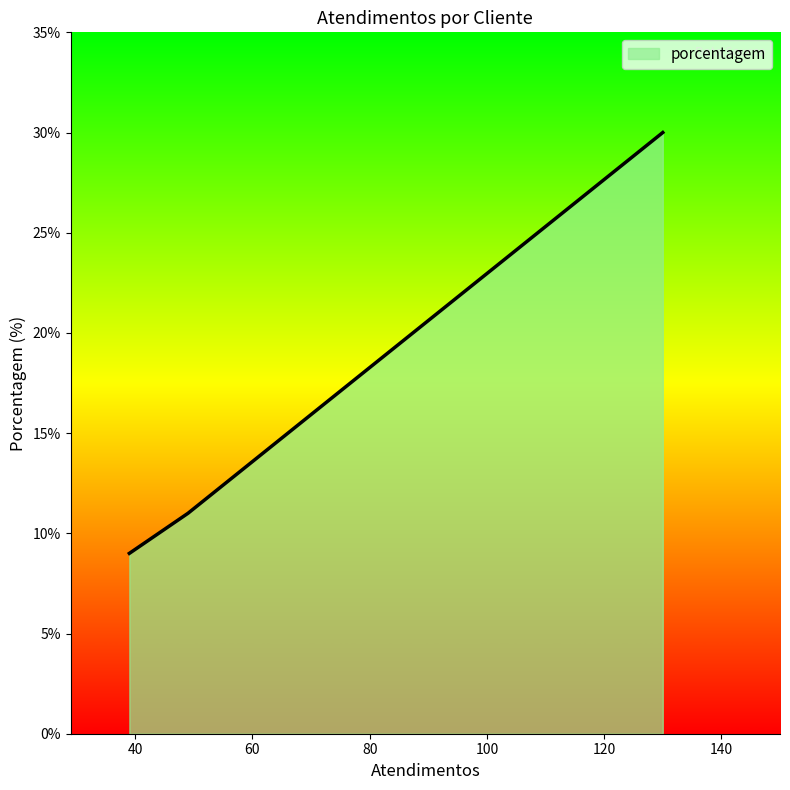

True or false: the data has more than 1 interior local peaks.

False